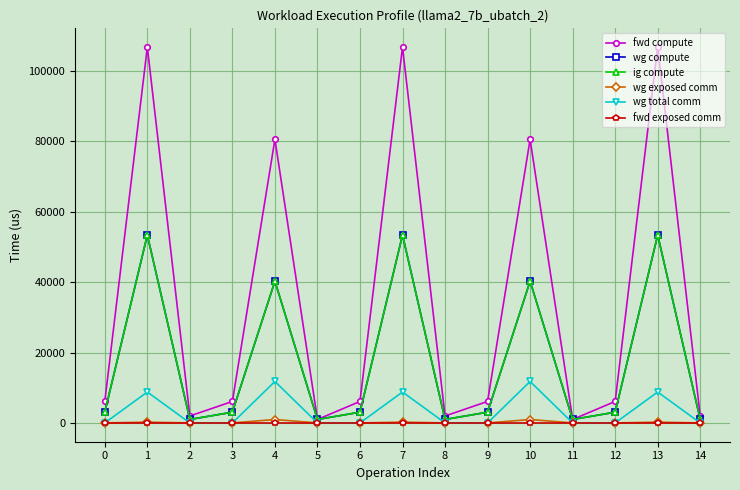

True or false: wg total comm and wg exposed comm intersect in this chart.

False